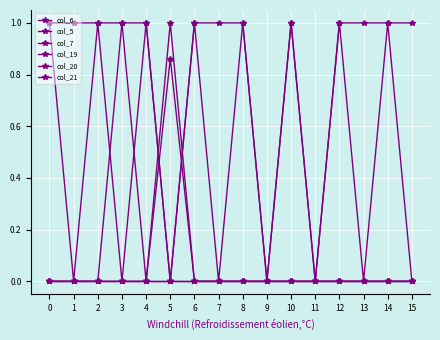

How many interior local valleys does the col_6 series have?

7